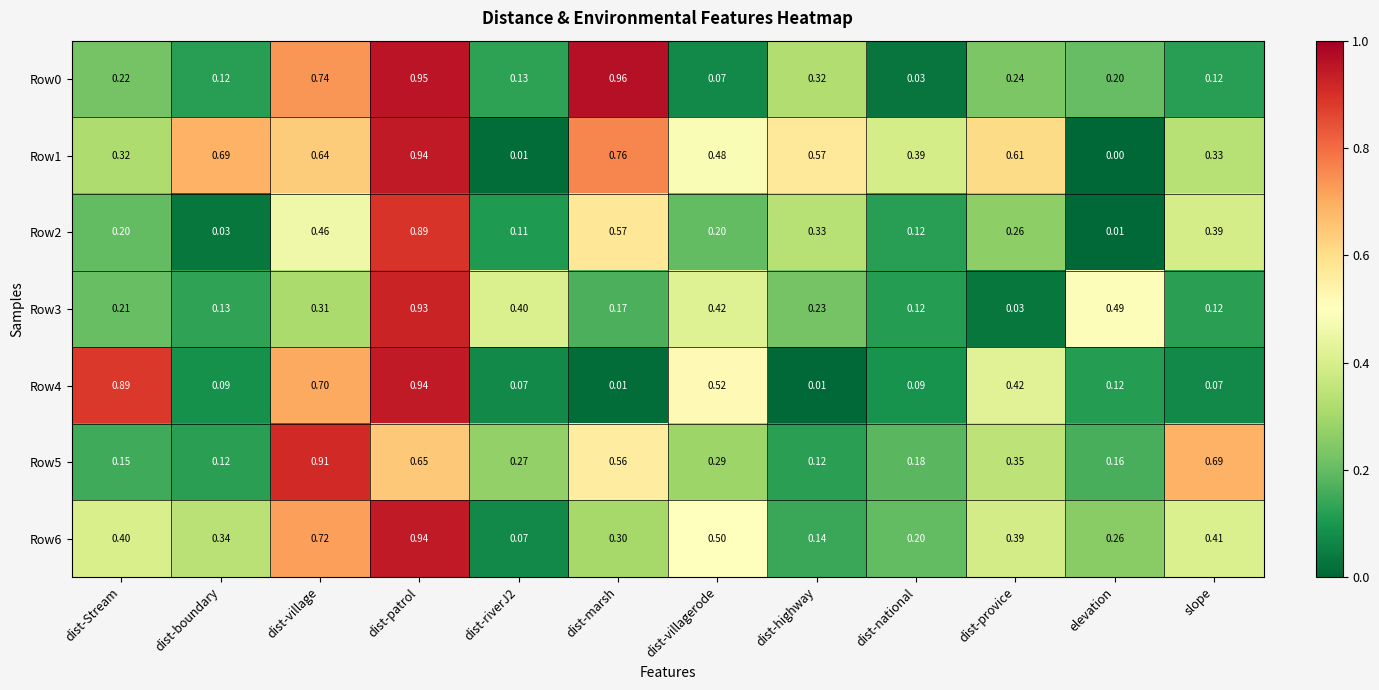

At which category is the sum across all series the highest?

dist-patrol